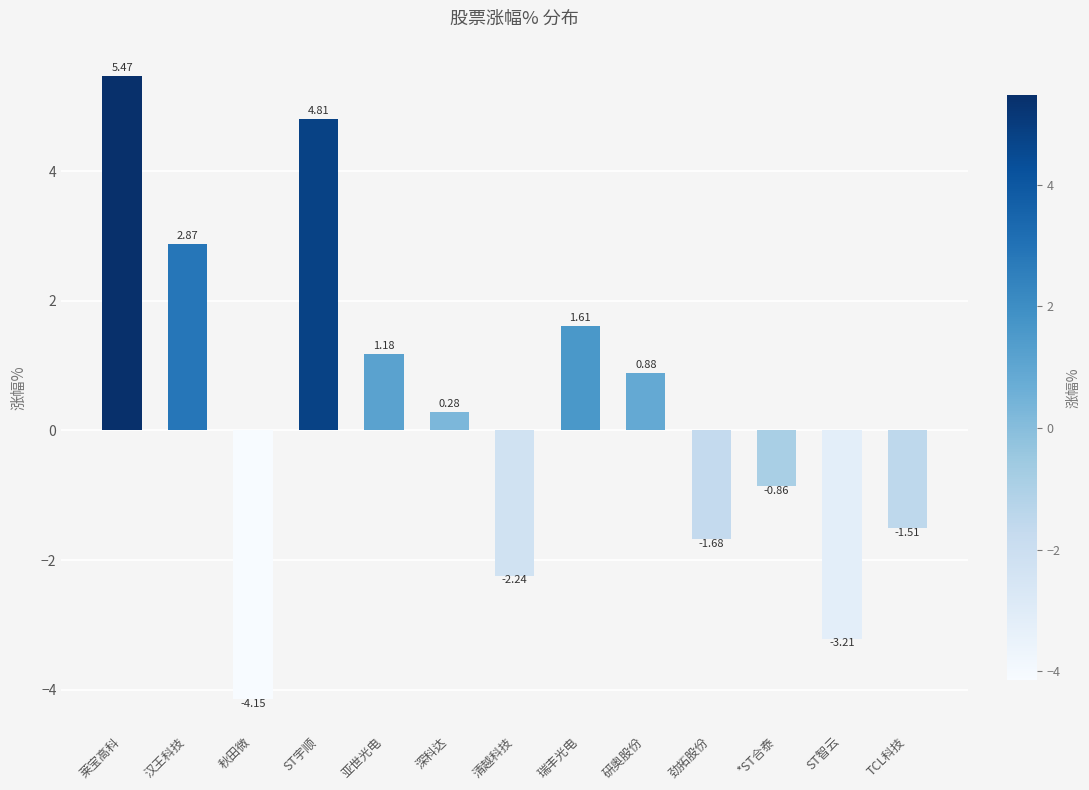

At which label does the data first exceed 0?

莱宝高科